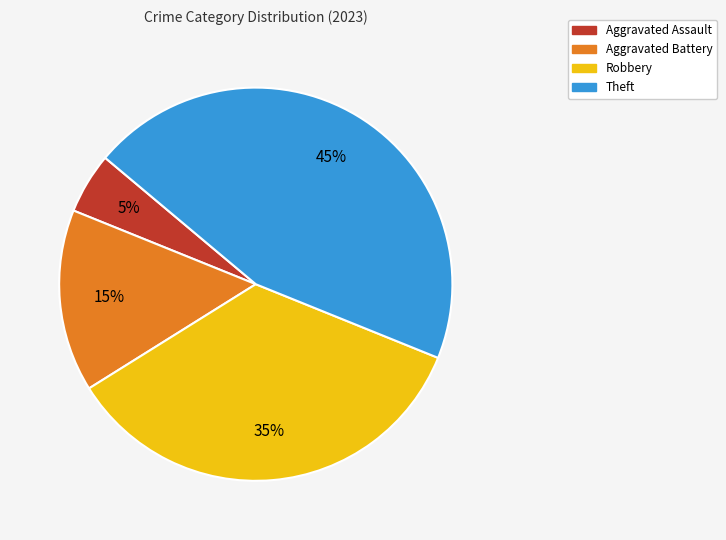

Which slice is the largest?

Theft